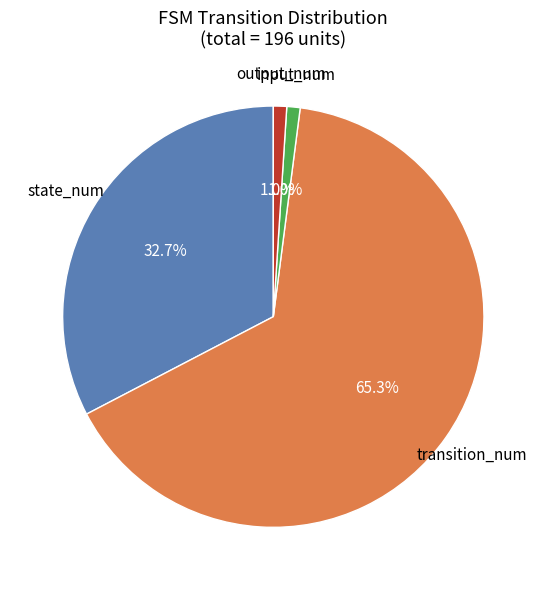

Combined, do transition_num and output_num account for over 50%?

Yes